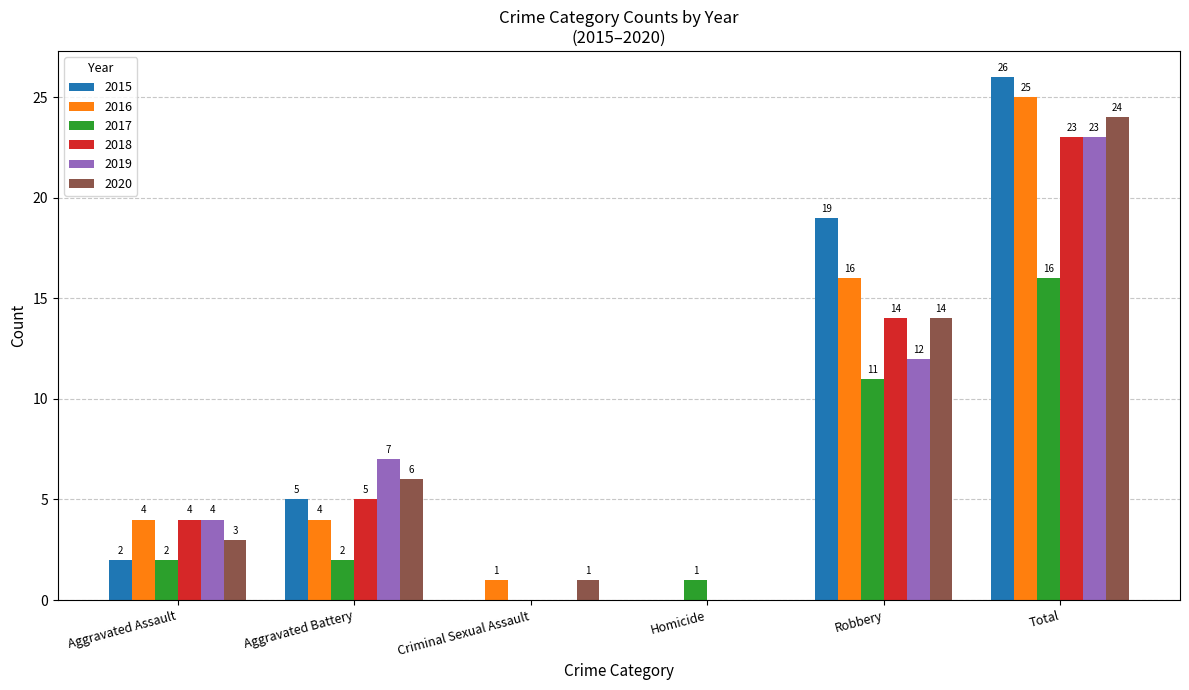

Reading left to right, what are all the values shown in this chart?

2015: Aggravated Assault=2	Aggravated Battery=5	Criminal Sexual Assault=0	Homicide=0	Robbery=19	Total=26
2016: Aggravated Assault=4	Aggravated Battery=4	Criminal Sexual Assault=1	Homicide=0	Robbery=16	Total=25
2017: Aggravated Assault=2	Aggravated Battery=2	Criminal Sexual Assault=0	Homicide=1	Robbery=11	Total=16
2018: Aggravated Assault=4	Aggravated Battery=5	Criminal Sexual Assault=0	Homicide=0	Robbery=14	Total=23
2019: Aggravated Assault=4	Aggravated Battery=7	Criminal Sexual Assault=0	Homicide=0	Robbery=12	Total=23
2020: Aggravated Assault=3	Aggravated Battery=6	Criminal Sexual Assault=1	Homicide=0	Robbery=14	Total=24